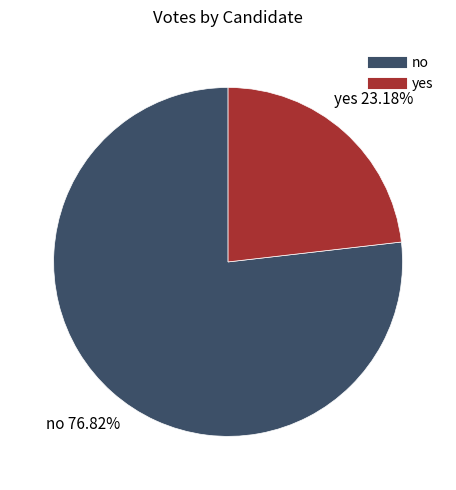

How many segments does this pie chart have?

2